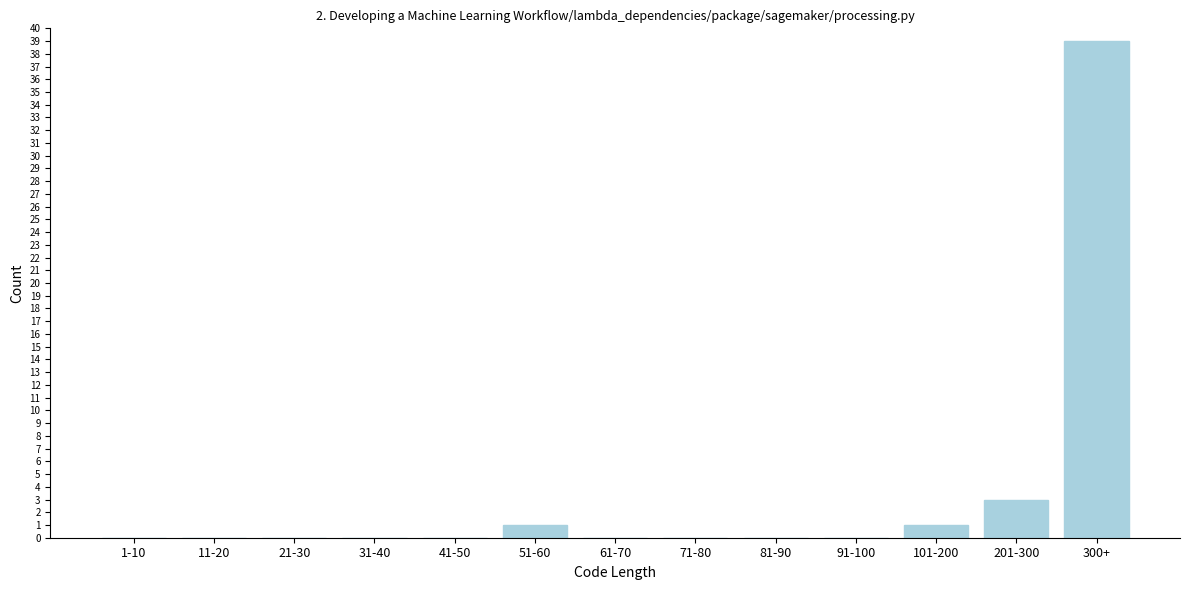

Reading right to left, extract all data points from this chart.

300+=39	201-300=3	101-200=1	91-100=0	81-90=0	71-80=0	61-70=0	51-60=1	41-50=0	31-40=0	21-30=0	11-20=0	1-10=0